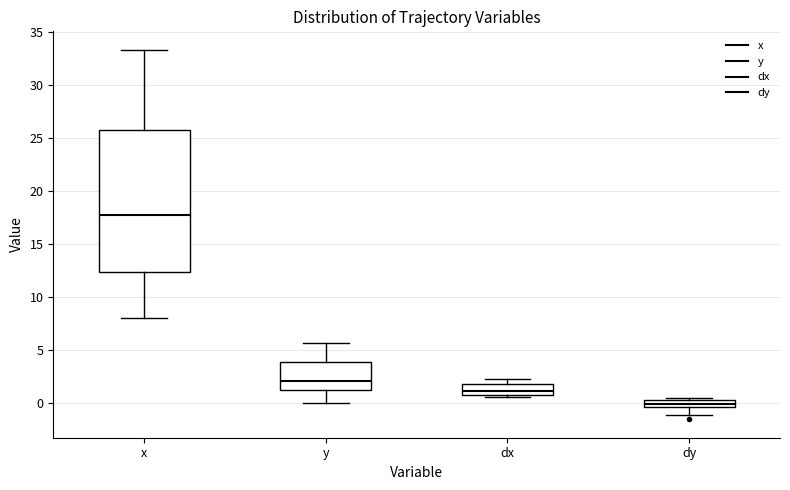

Which box is the tallest, from its lower edge to its upper edge?

x